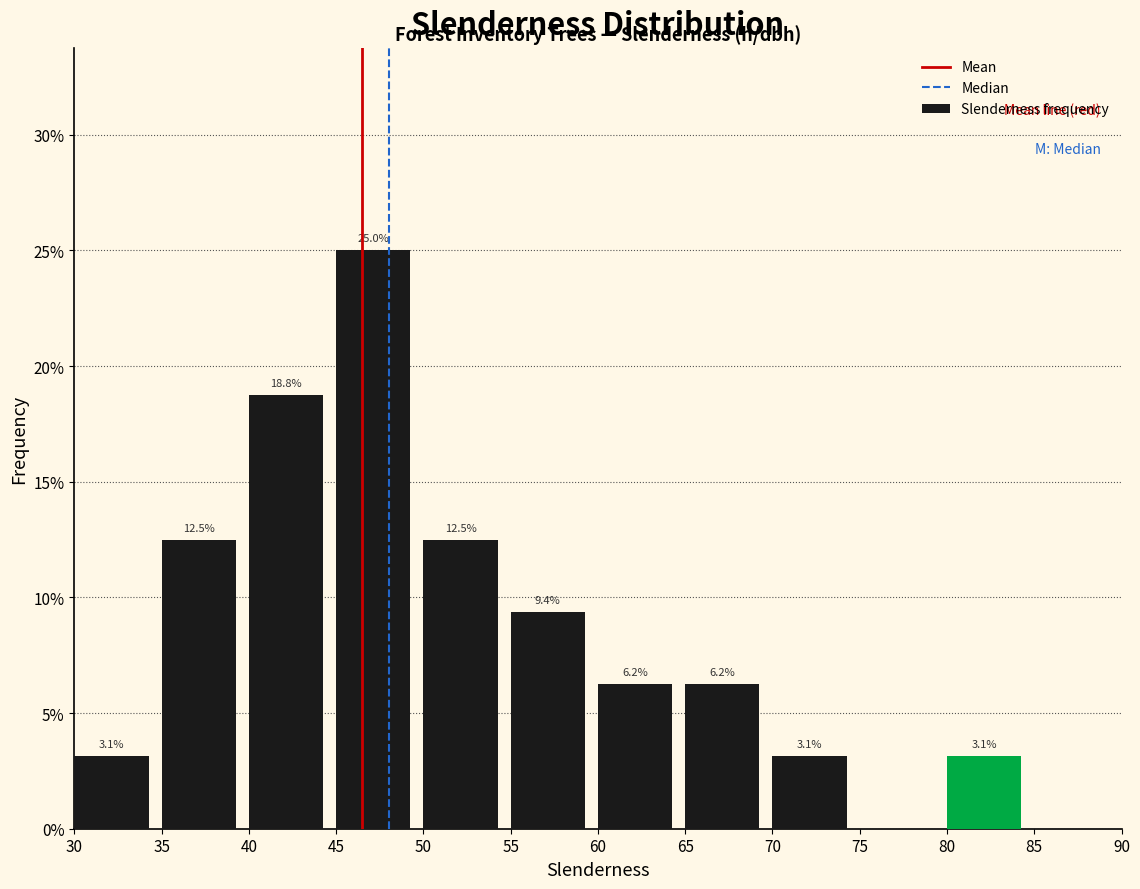

Which range on the x-axis has the tallest bar?

45 to 50